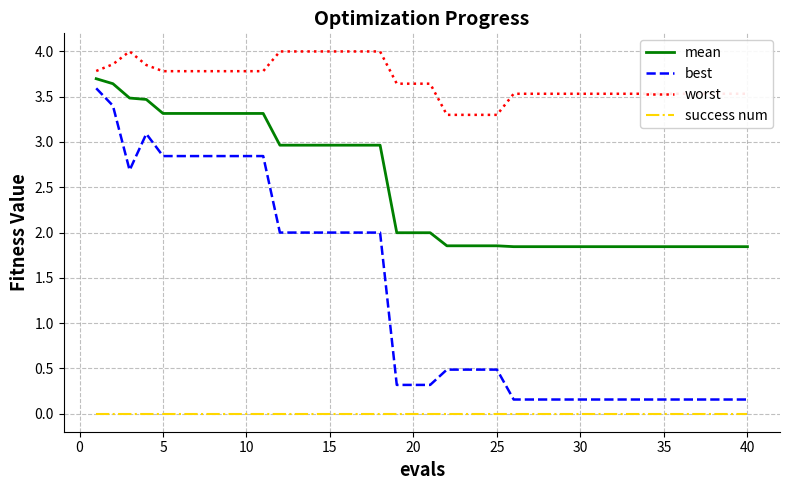

What is the greatest value displayed?

4.0